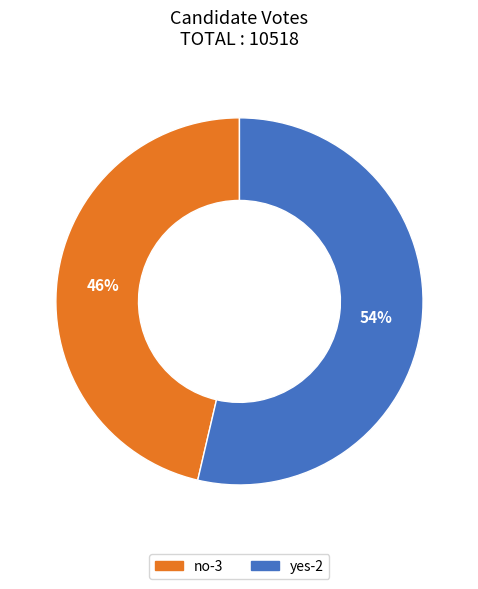

The yes-2 slice represents 54% of the pie. True or false?

True